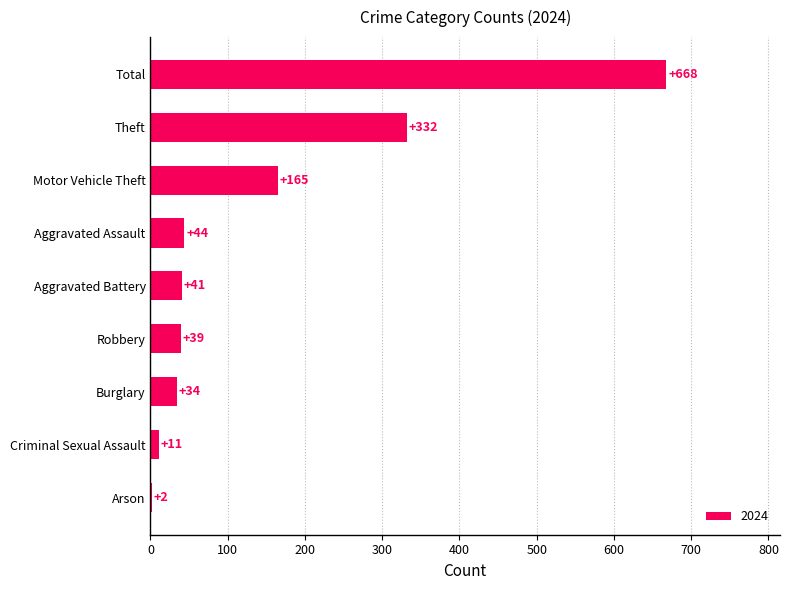

The value at Motor Vehicle Theft is 165. True or false?

True